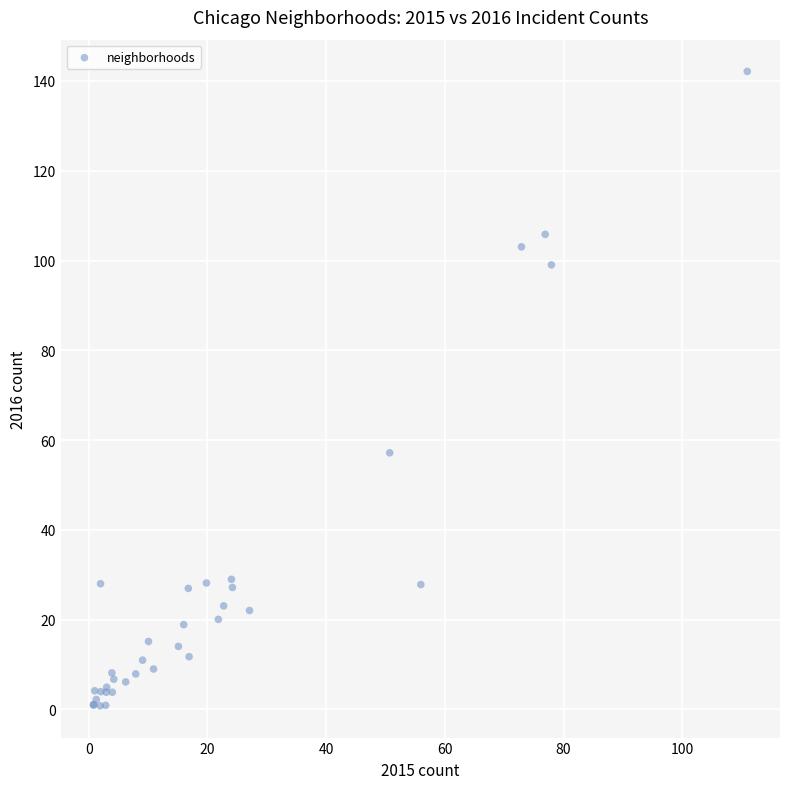

What Y value in the scatter plot is closest to 71?

57.2